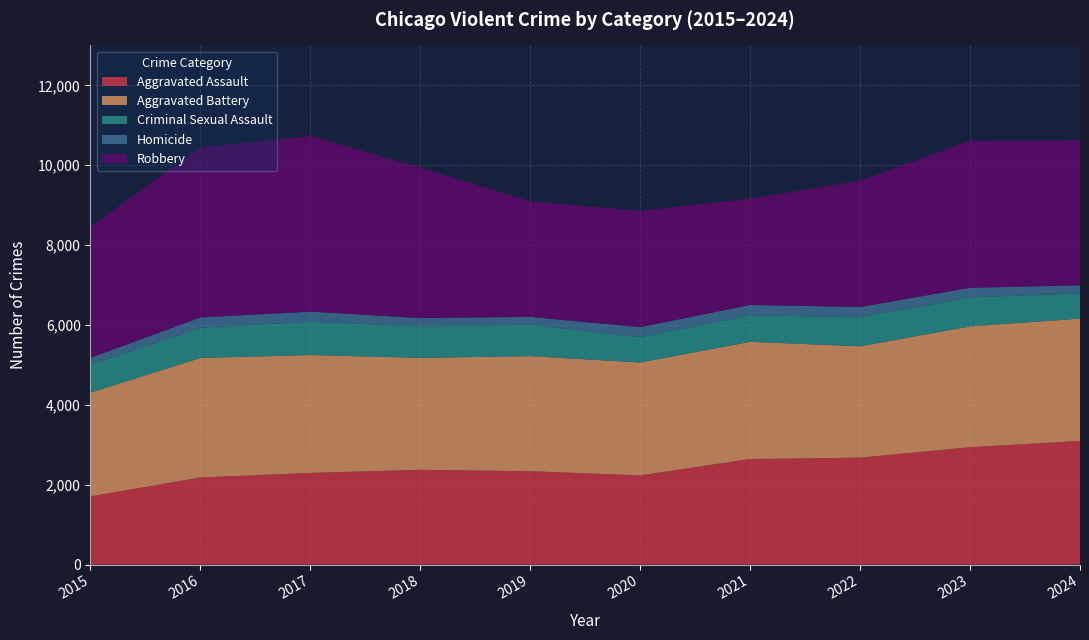

Reading left to right, what are all the values shown in this chart?

Aggravated Assault: 2015=1707	2016=2181	2017=2295	2018=2372	2019=2338	2020=2234	2021=2642	2022=2677	2023=2938	2024=3096
Aggravated Battery: 2015=2598	2016=2992	2017=2951	2018=2803	2019=2881	2020=2825	2021=2935	2022=2788	2023=3025	2024=3063
Criminal Sexual Assault: 2015=701	2016=759	2017=836	2018=788	2019=787	2020=636	2021=666	2022=727	2023=728	2024=629
Homicide: 2015=170	2016=255	2017=251	2018=209	2019=196	2020=249	2021=257	2022=257	2023=239	2024=205
Robbery: 2015=3279	2016=4260	2017=4399	2018=3766	2019=2895	2020=2912	2021=2661	2022=3161	2023=3684	2024=3628